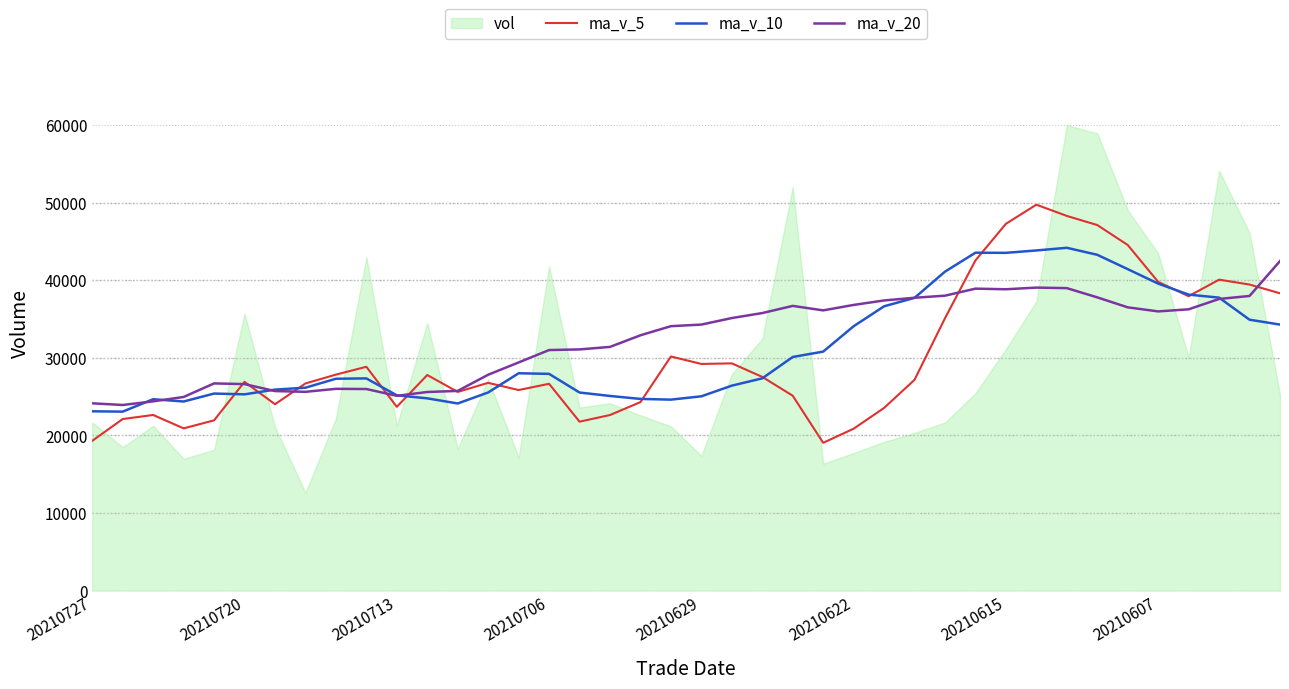

The ma_v_20 series shows 25115.0 at 20210713. True or false?

True